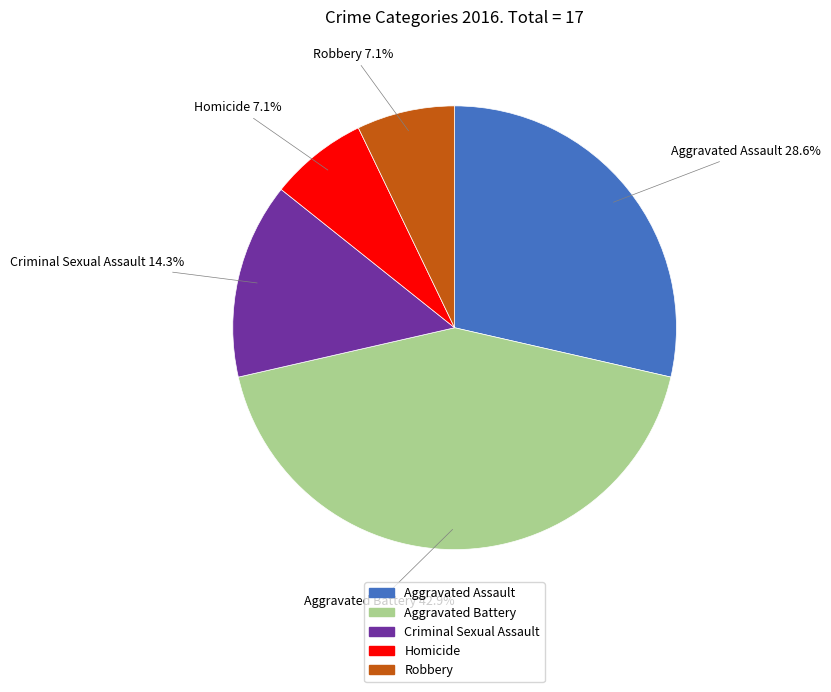

Which category has the biggest portion of the pie?

Aggravated Battery